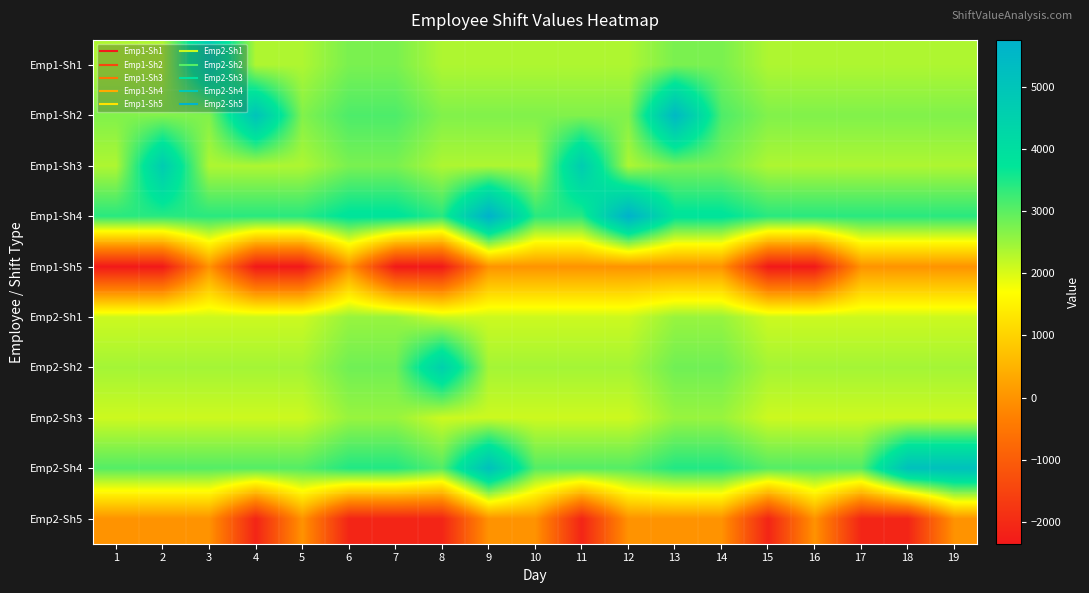

What is the minimum value shown in the chart?

-2347.5